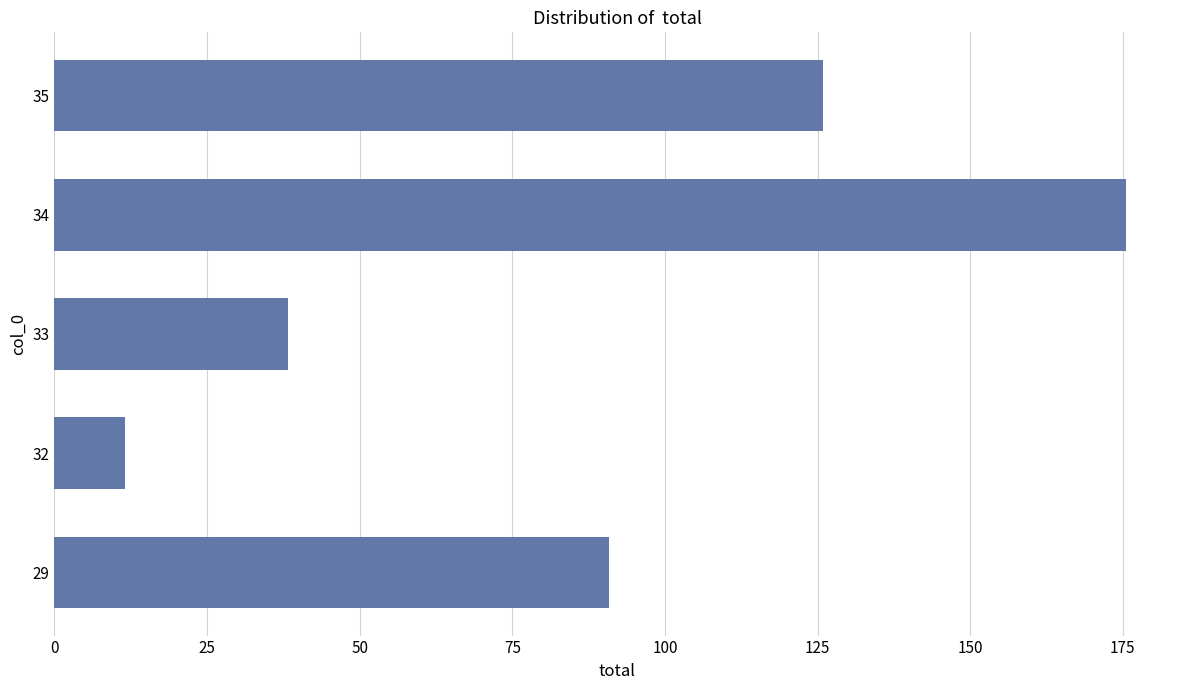

What is the difference between the values at 32 and 29?

79.2